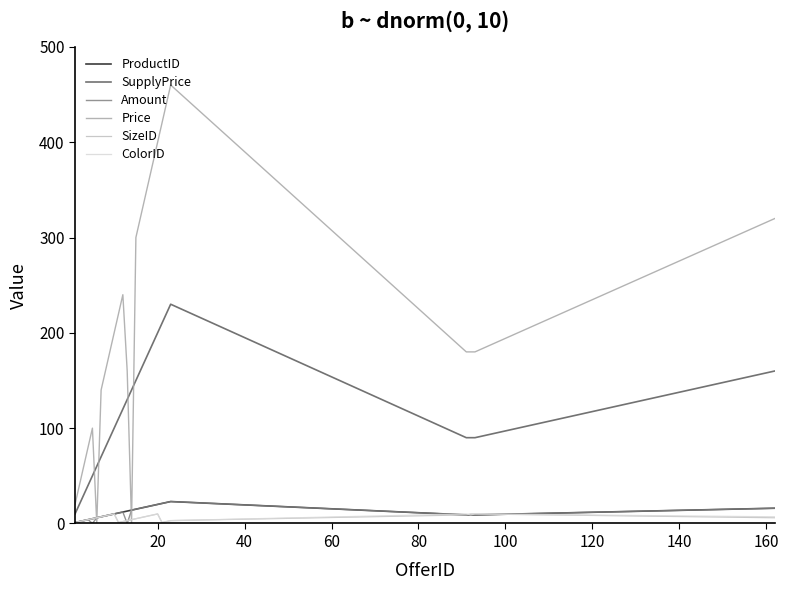

What is the highest value of the ColorID series?

10